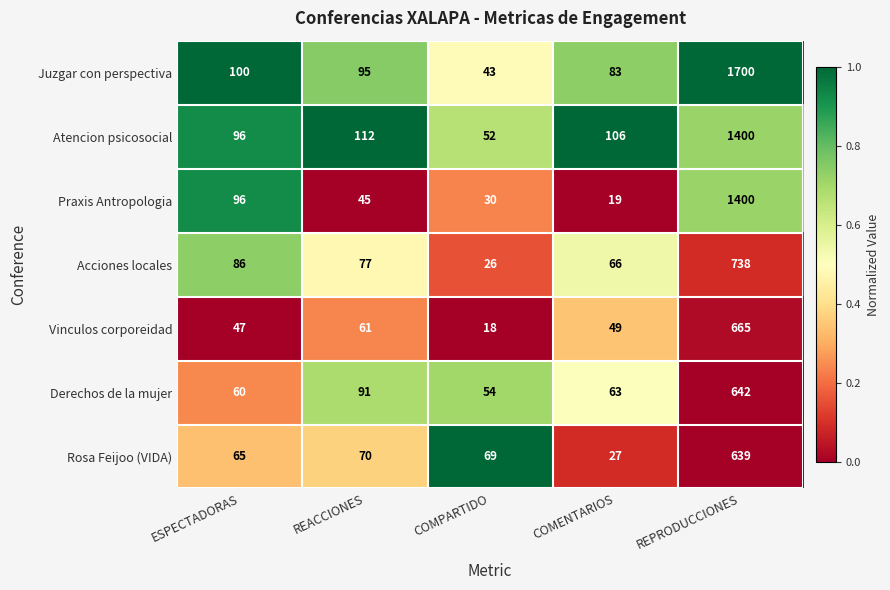

What is the difference between the highest and lowest values at REACCIONES?

67